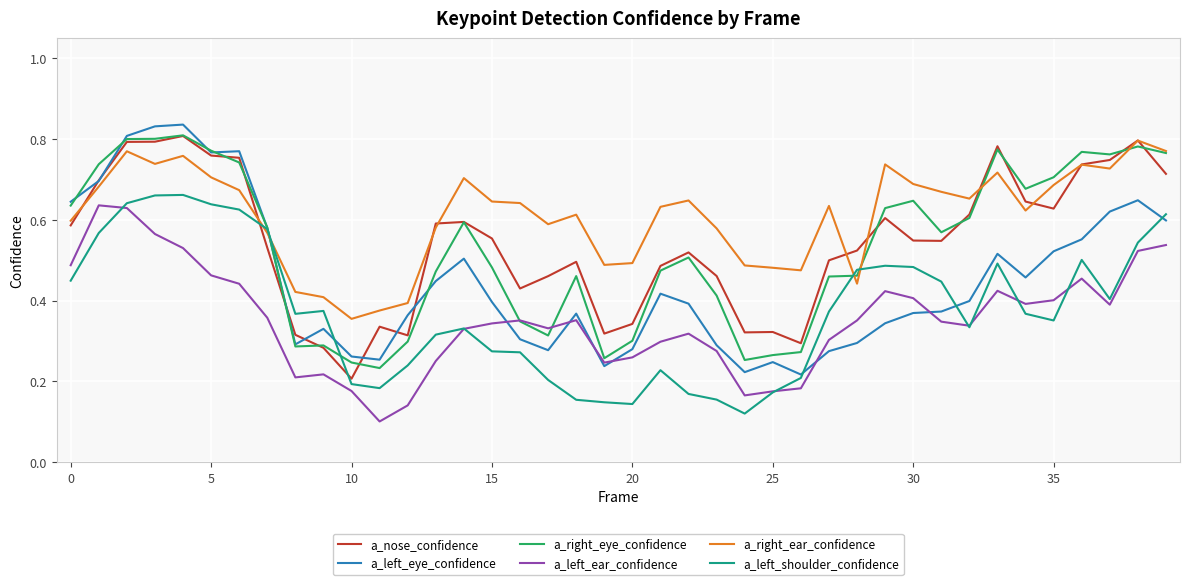

Which series has the largest total across all categories?

a_right_ear_confidence